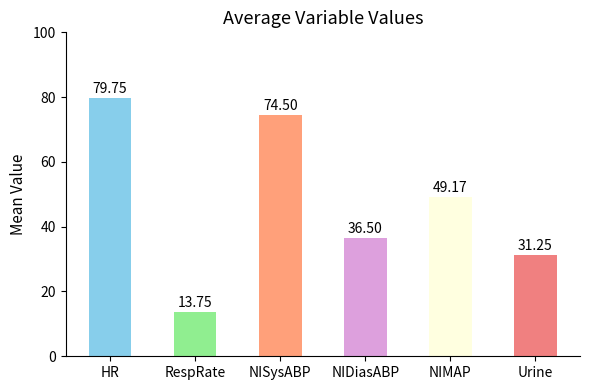

At which category does the chart reach its peak across all series?

HR